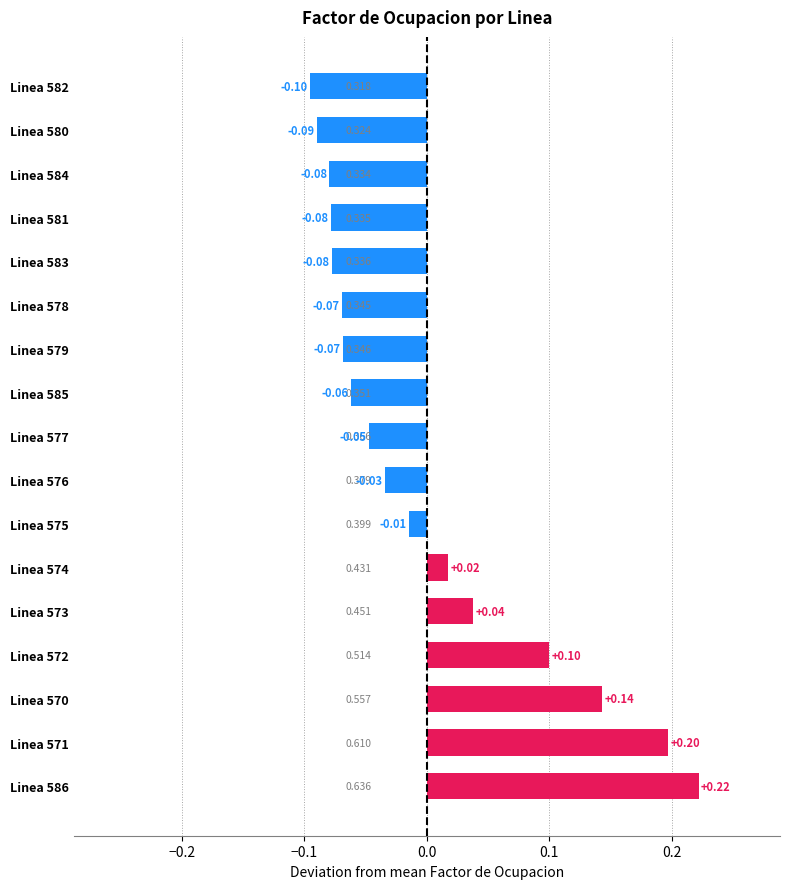

How many bars are there in total?

17